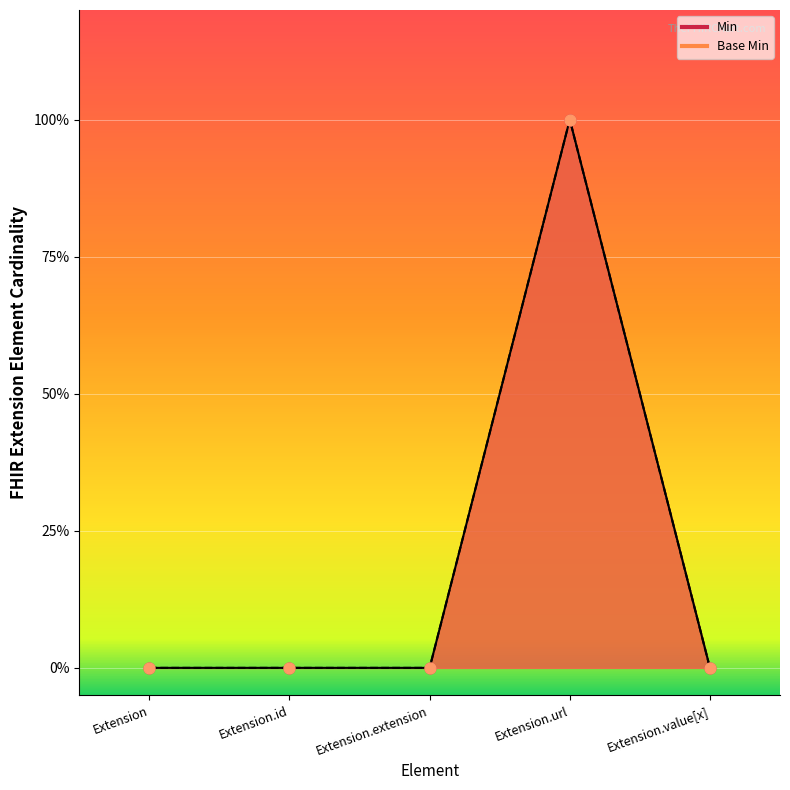

What are all the series names shown in the legend?

Min, Base Min